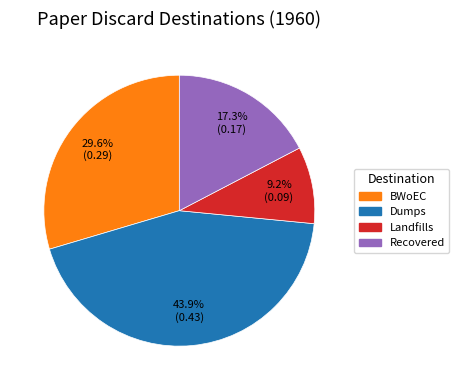

To the nearest percent, what is the difference between the Dumps and BWoEC slice percentages?

14%